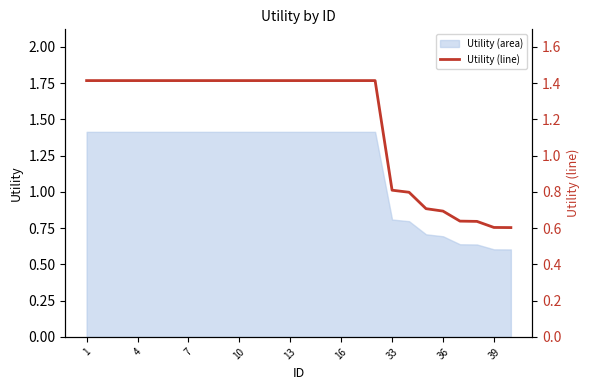

How many values are between 0 and 1?

8